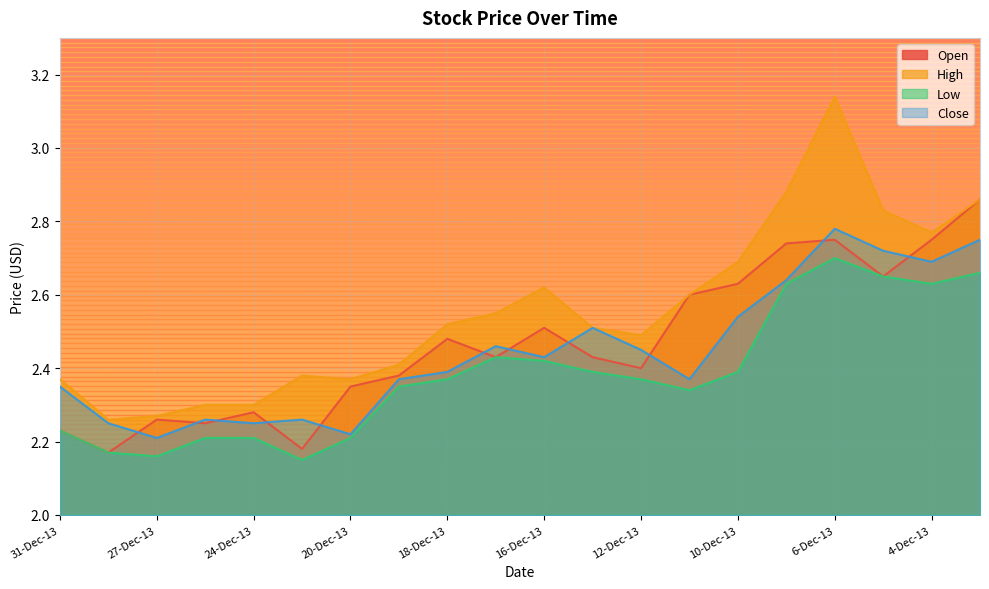

Reading right to left, transcribe all the data shown in this chart.

Open: 2.9	2.8	2.6	2.8	2.7	2.6	2.6	2.4	2.4	2.5	2.4	2.5	2.4	2.4	2.2	2.3	2.2	2.3	2.2	2.2
High: 2.9	2.8	2.8	3.1	2.9	2.7	2.6	2.5	2.5	2.6	2.5	2.5	2.4	2.4	2.4	2.3	2.3	2.3	2.3	2.4
Low: 2.7	2.6	2.6	2.7	2.6	2.4	2.3	2.4	2.4	2.4	2.4	2.4	2.4	2.2	2.1	2.2	2.2	2.2	2.2	2.2
Close: 2.8	2.7	2.7	2.8	2.6	2.5	2.4	2.5	2.5	2.4	2.5	2.4	2.4	2.2	2.3	2.2	2.3	2.2	2.2	2.4